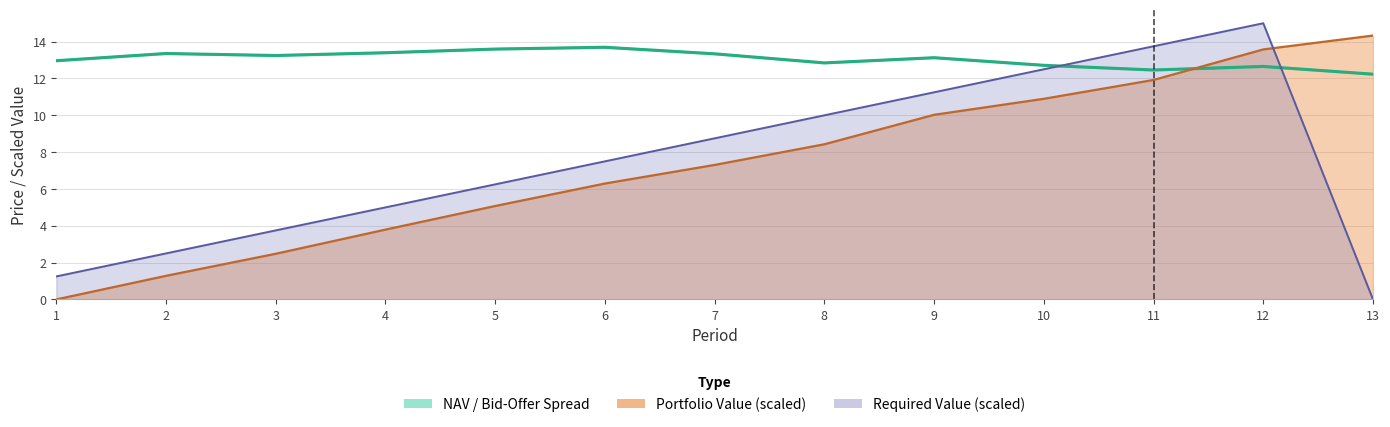

The value at 9 is 20.4. True or false?

False